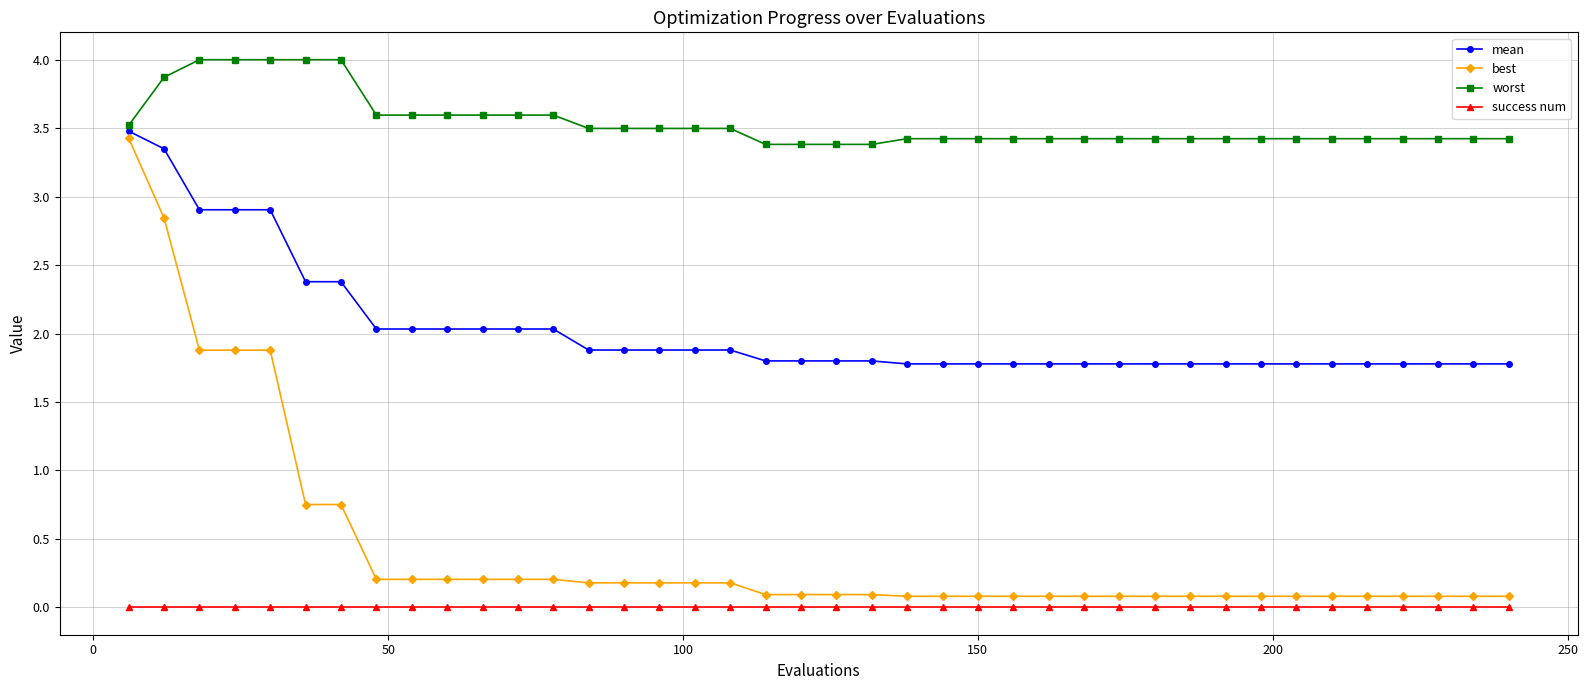

Which series has the largest range (max minus min)?

best